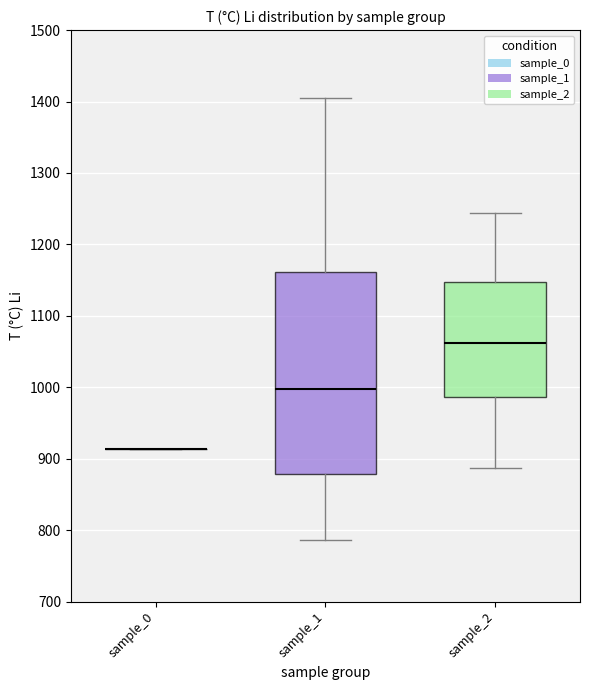

Reading left to right, read every box against the y-axis: the position of its median line, the range the box covers, and the ends of its whiskers. The values are not printed on the chart, so give them approximately, as read against the axis.

sample_0: box collapsed to a line at 910, whiskers 910 to 910
sample_1: median 1000, box 880 to 1160, whiskers 790 to 1400
sample_2: median 1060, box 990 to 1150, whiskers 890 to 1240